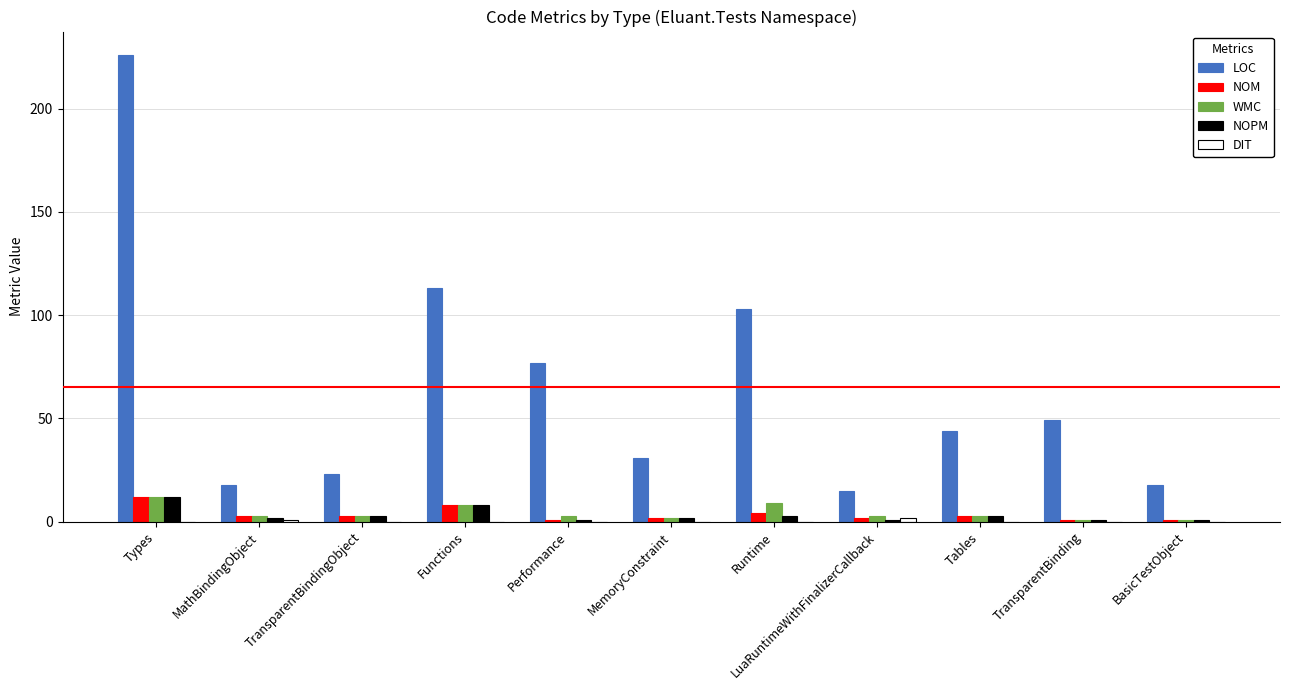

Which series has the largest total across all categories?

LOC